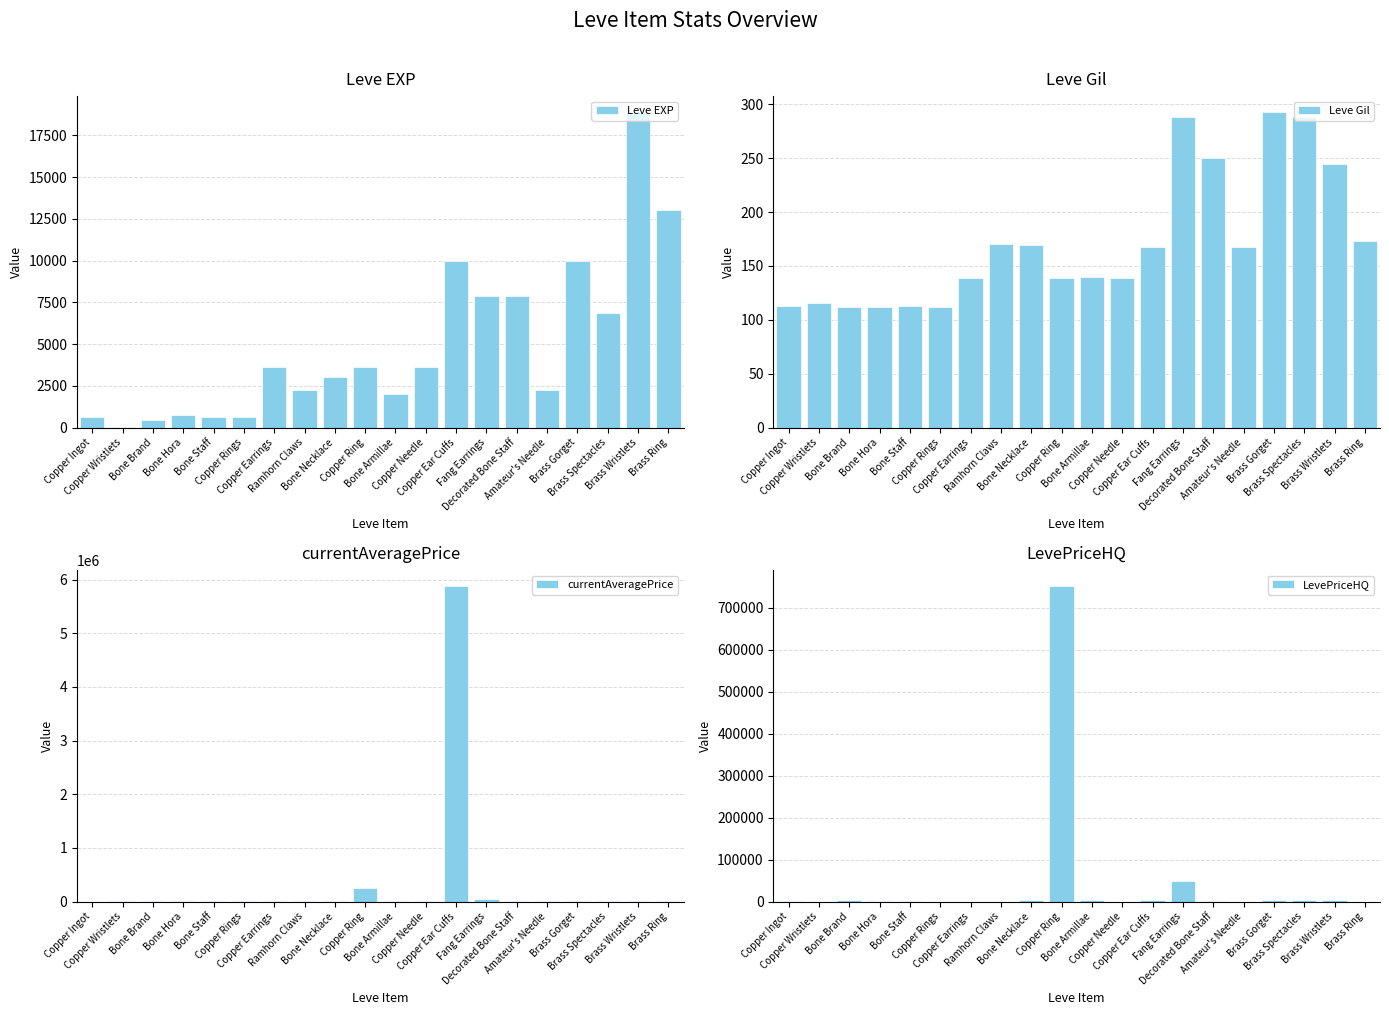

Is it true that Leve Gil equals 195.6 at Copper Wristlets?

False